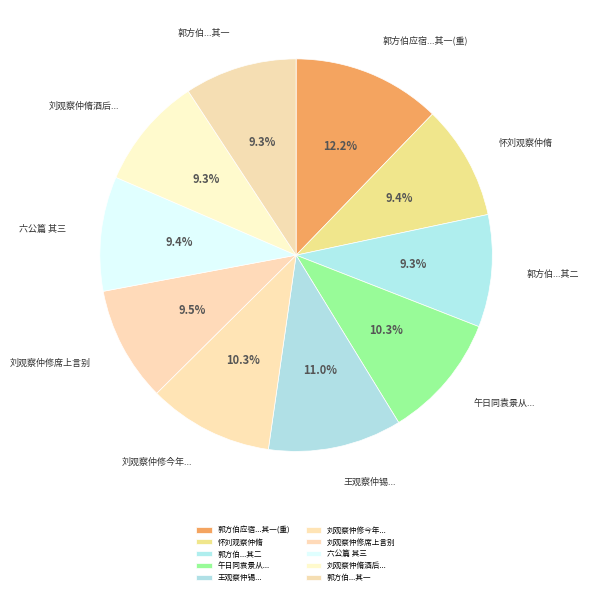

How many segments does this pie chart have?

10